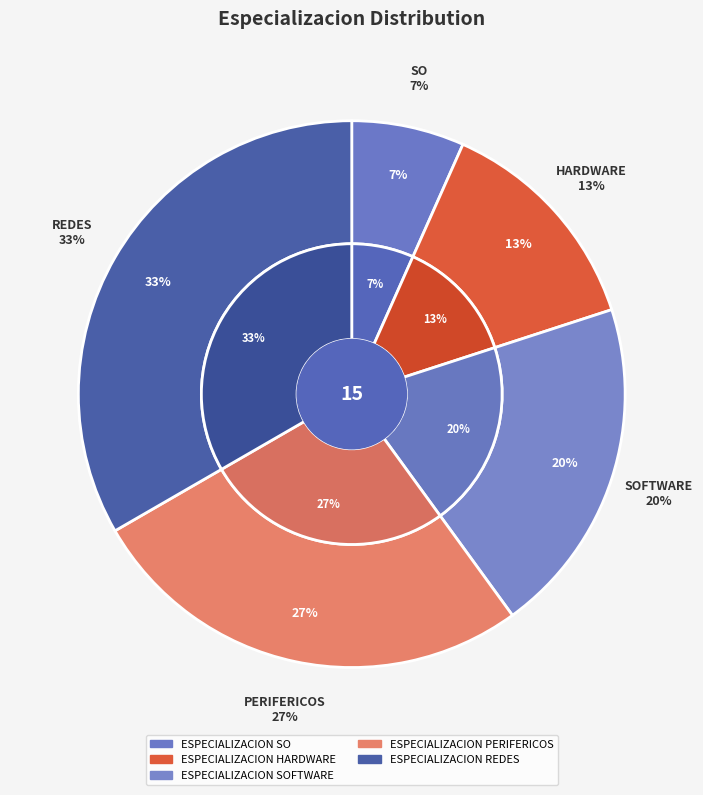

How many segments does this pie chart have?

5